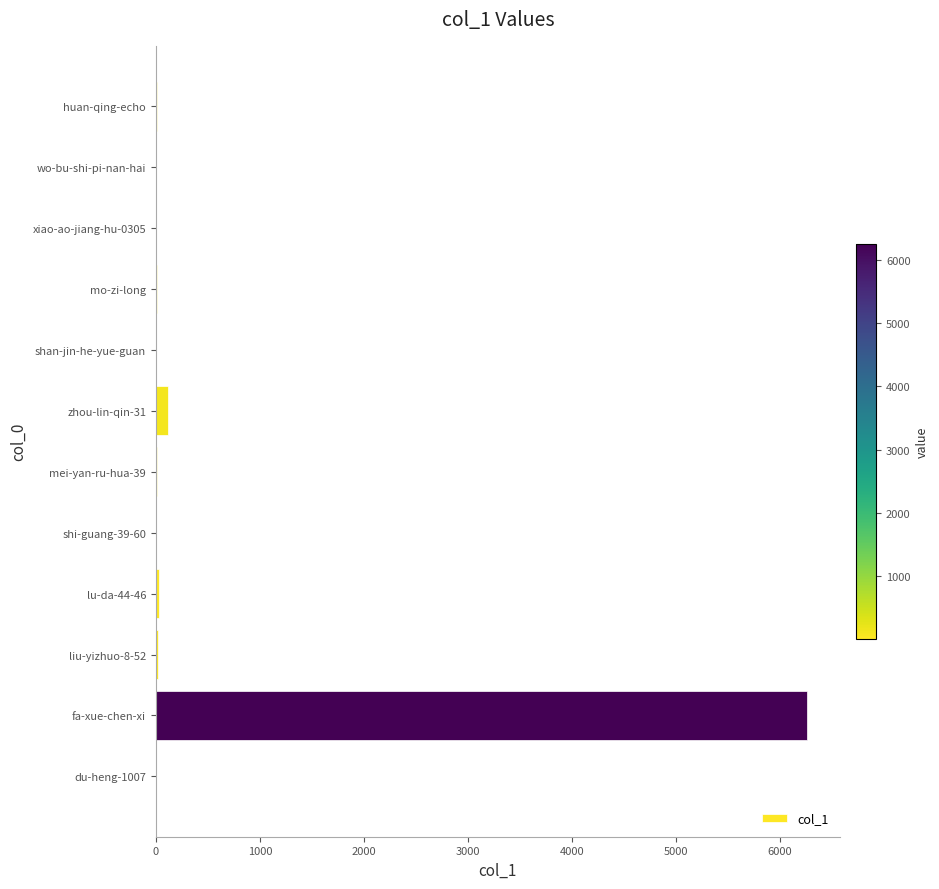

Count the number of categories in the chart.

12